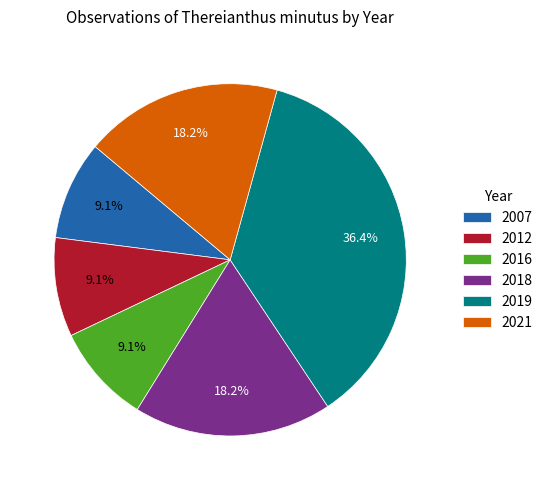

The 2016 slice represents 9% of the pie. True or false?

True